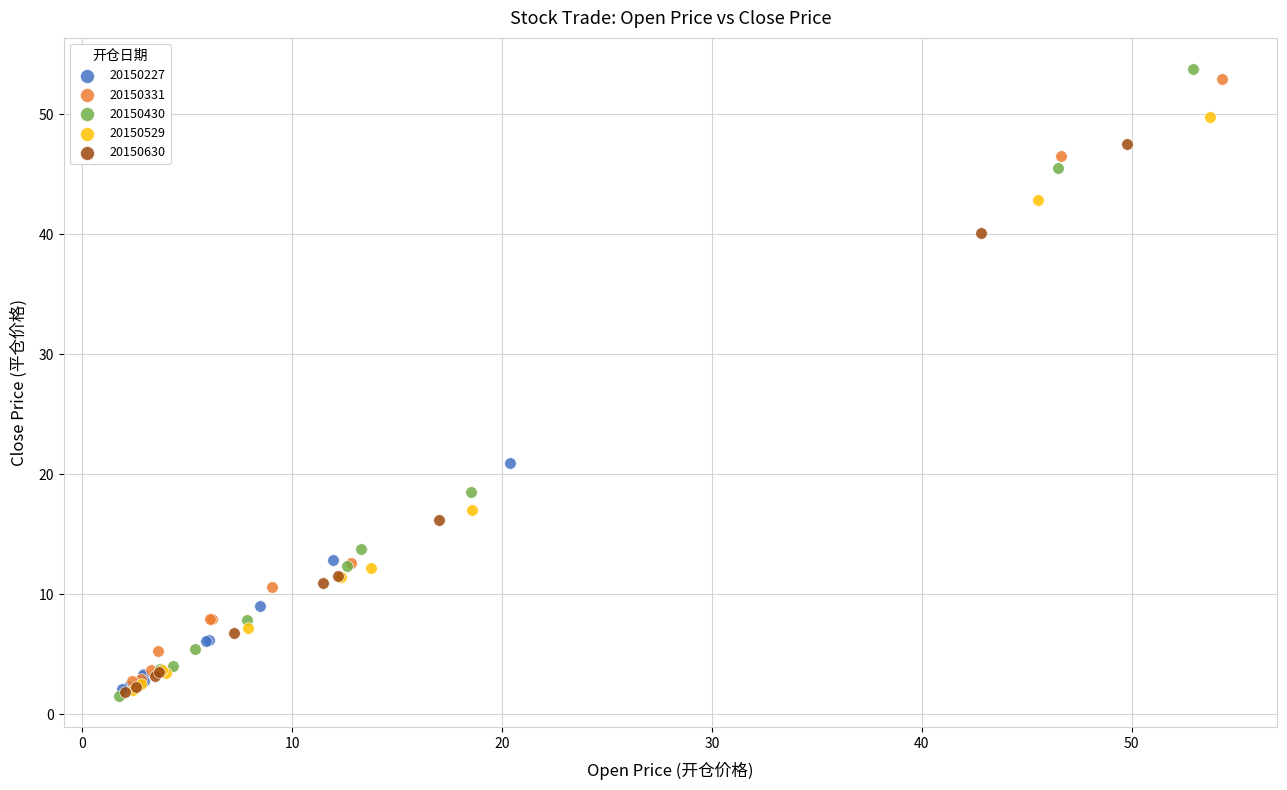

What are all the series names shown in the legend?

20150227, 20150331, 20150430, 20150529, 20150630